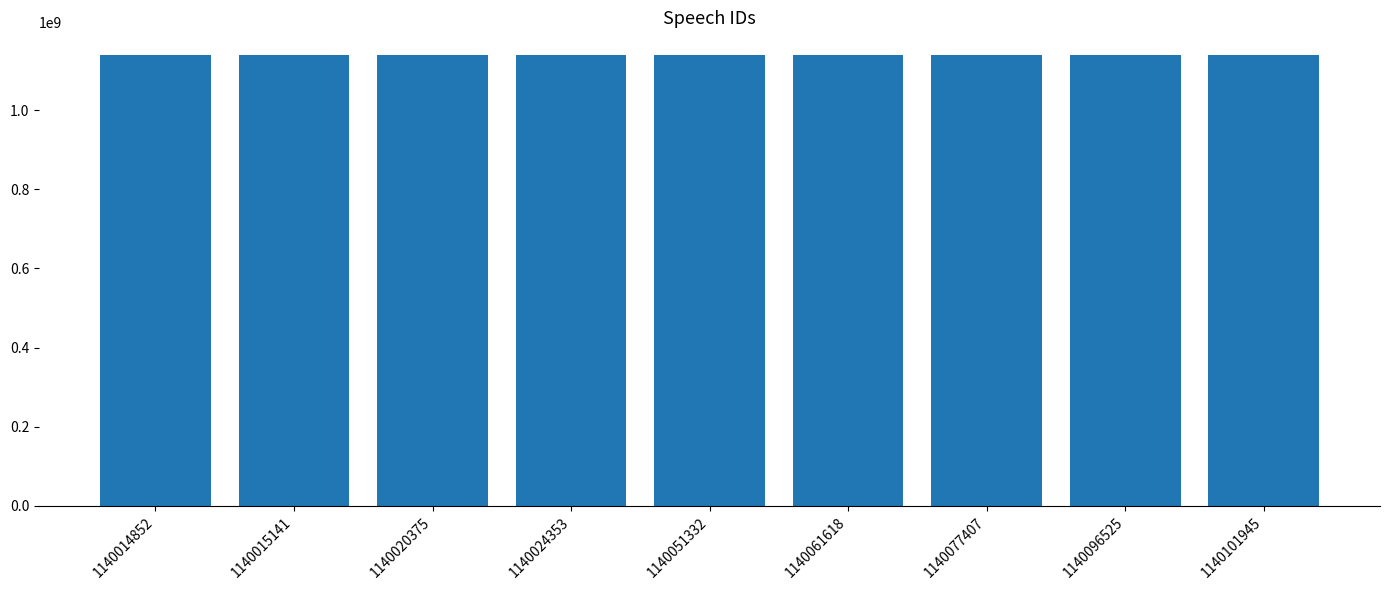

Is it true that the value at 1140014852 is 1877523438?

False